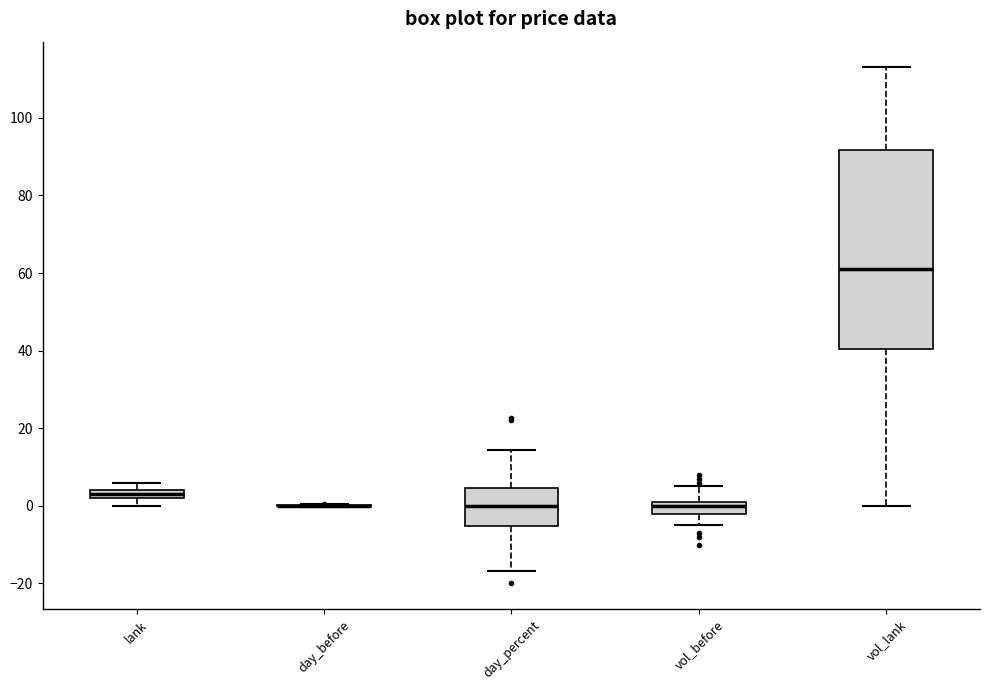

Where does the median line of the box for vol_lank sit on the y-axis? The values are not printed on the chart, so give them approximately, as read against the axis.

62